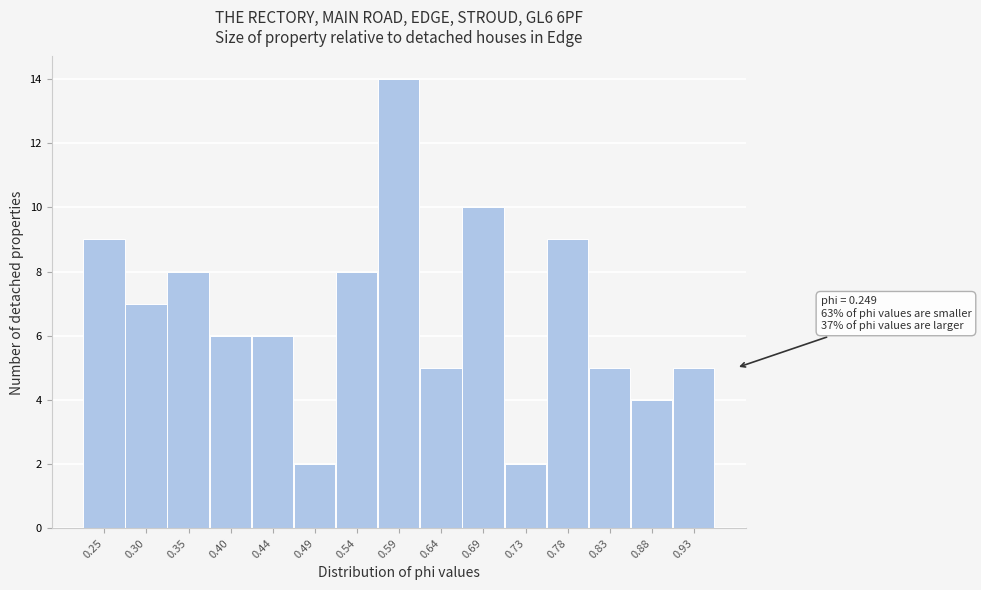

Reading left to right, list all the values displayed in this chart.

9	7	8	6	6	2	8	14	5	10	2	9	5	4	5